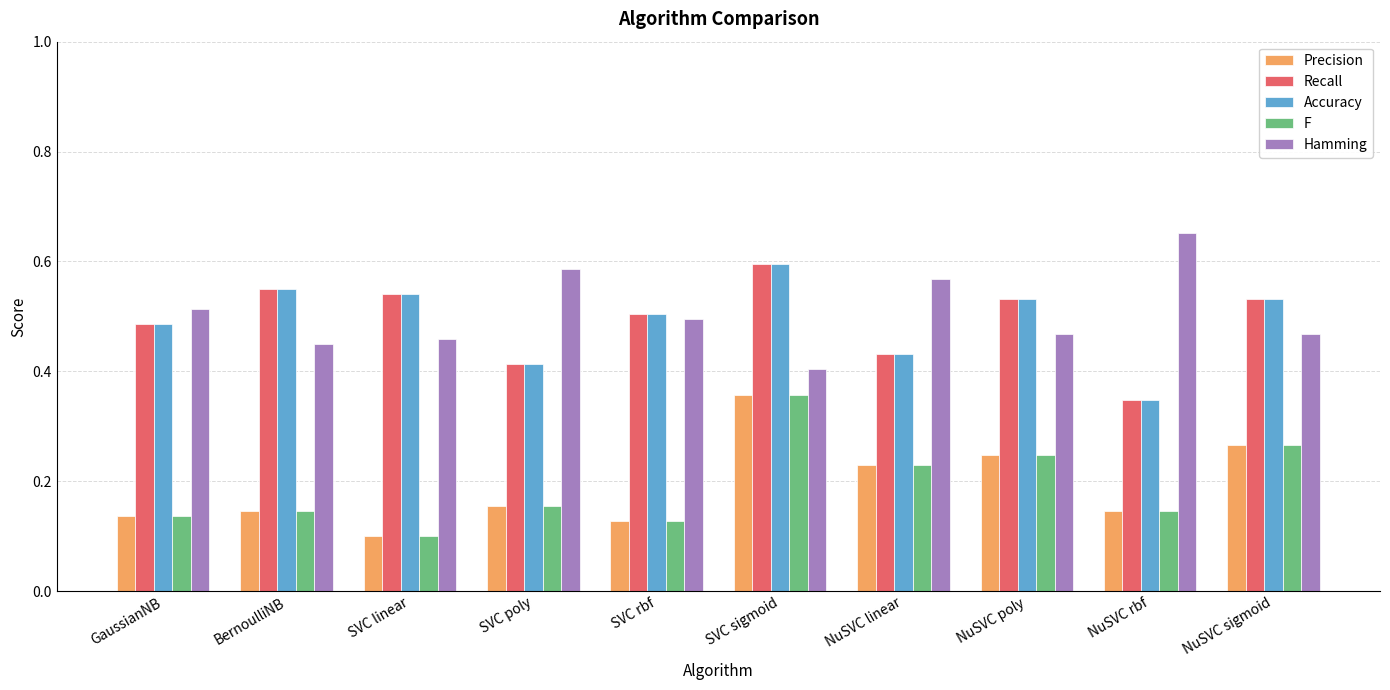

Where is F nearest to the value 0?

SVC linear